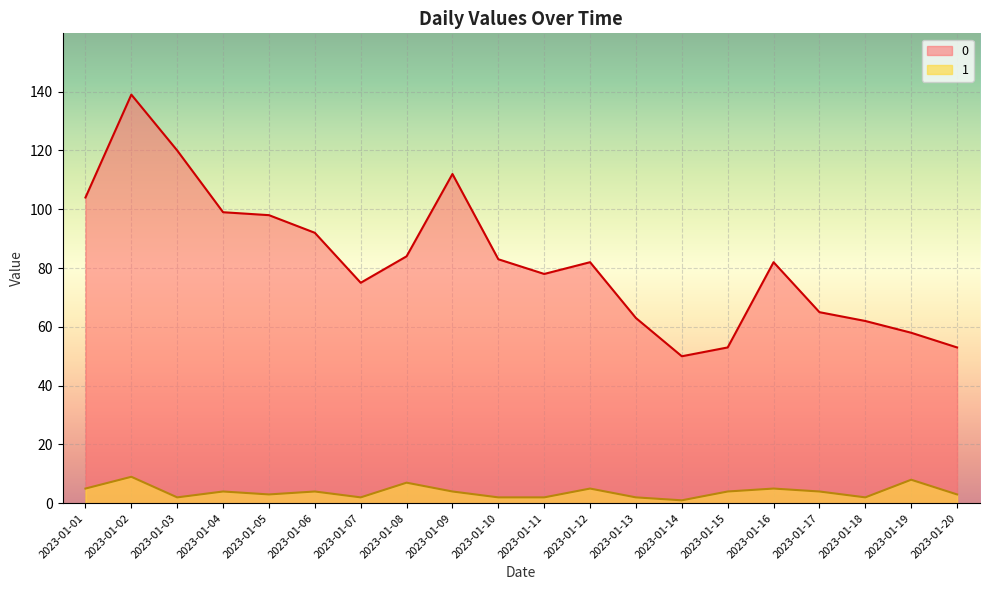

Count the number of data series in this chart.

2